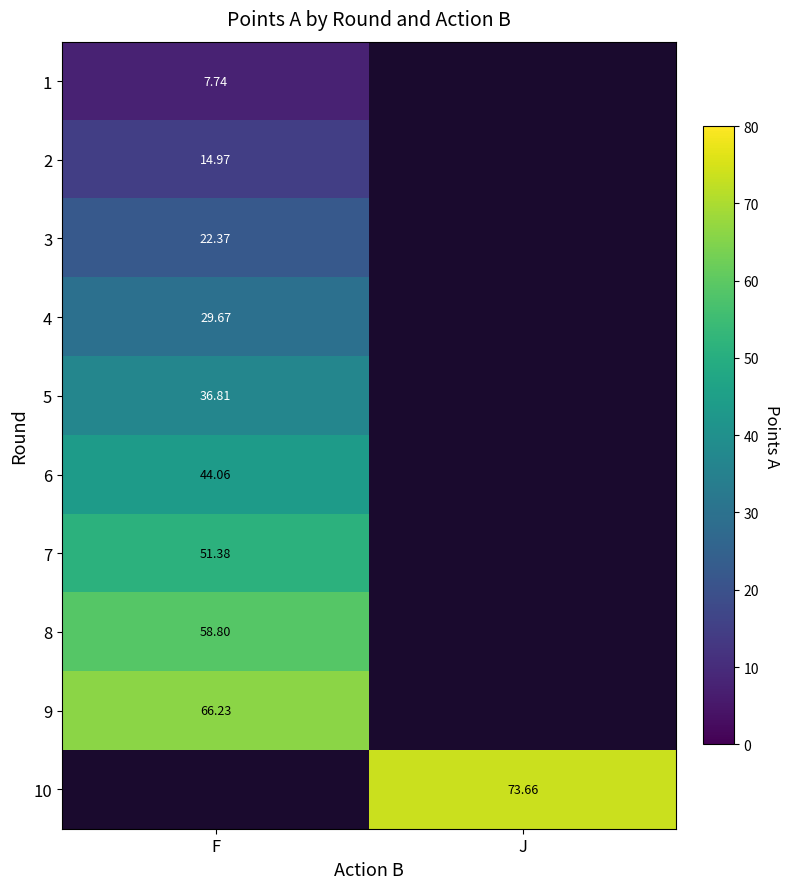

The 2 series shows 15.0 at F. True or false?

True